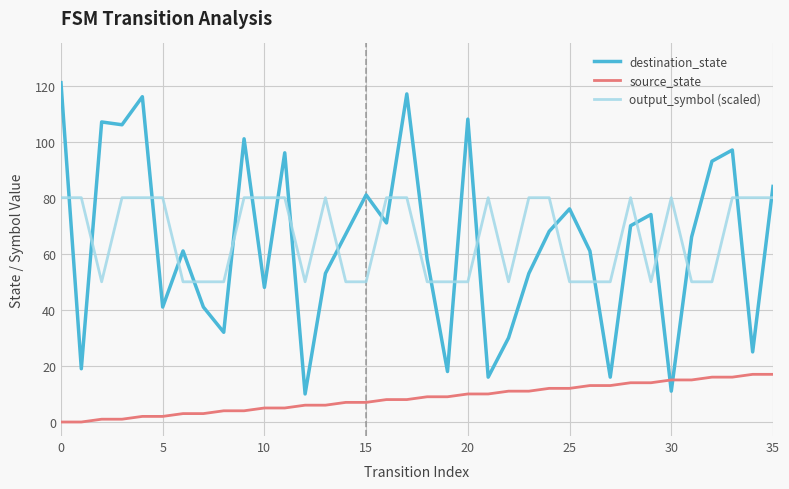

True or false: output_symbol (scaled) has more than 2 interior local peaks.

True